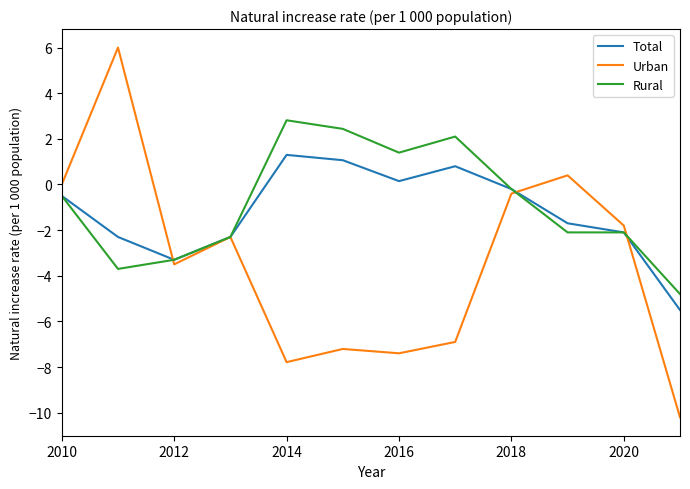

Which series has the widest spread of values?

Urban